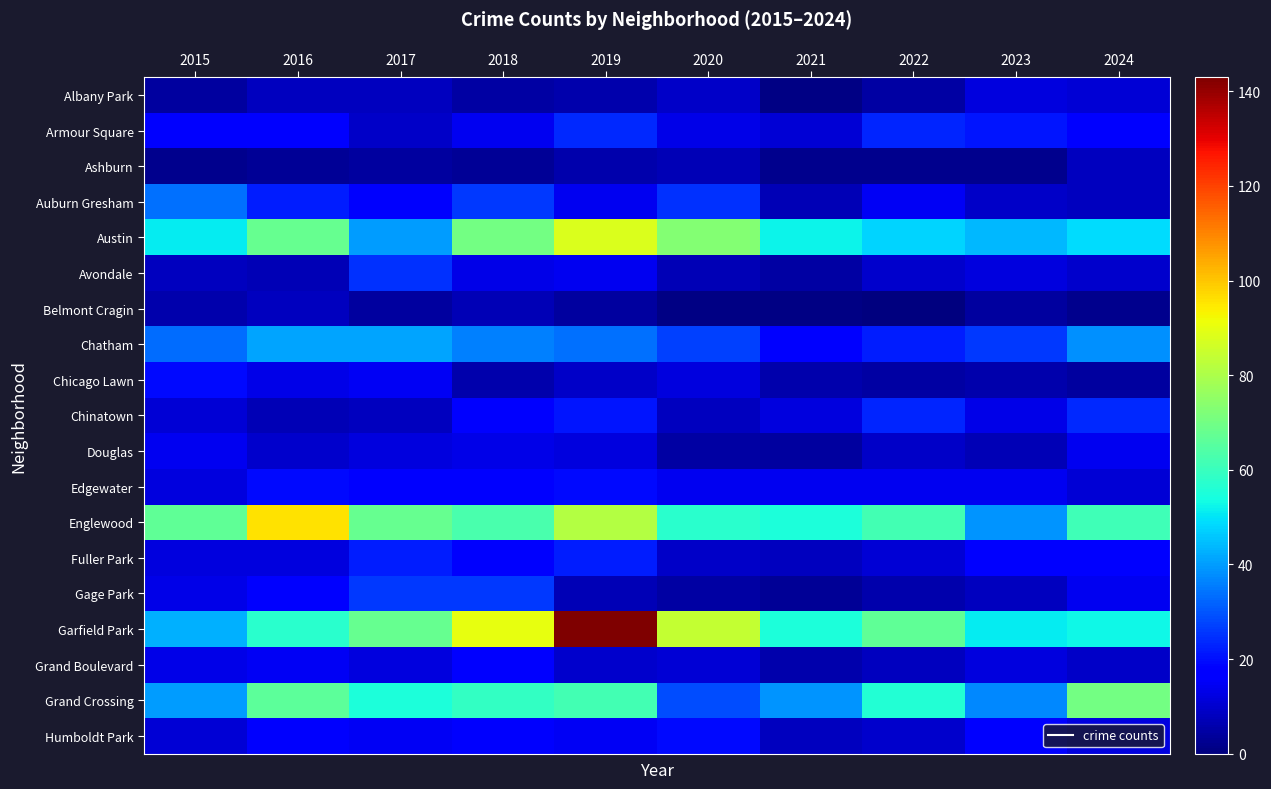

At how many categories does at least one series exceed 89?

3